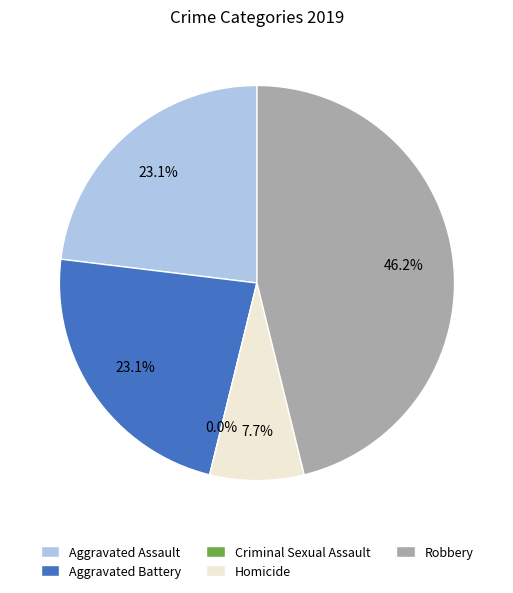

Combined, do Aggravated Battery and Homicide account for over 50%?

No